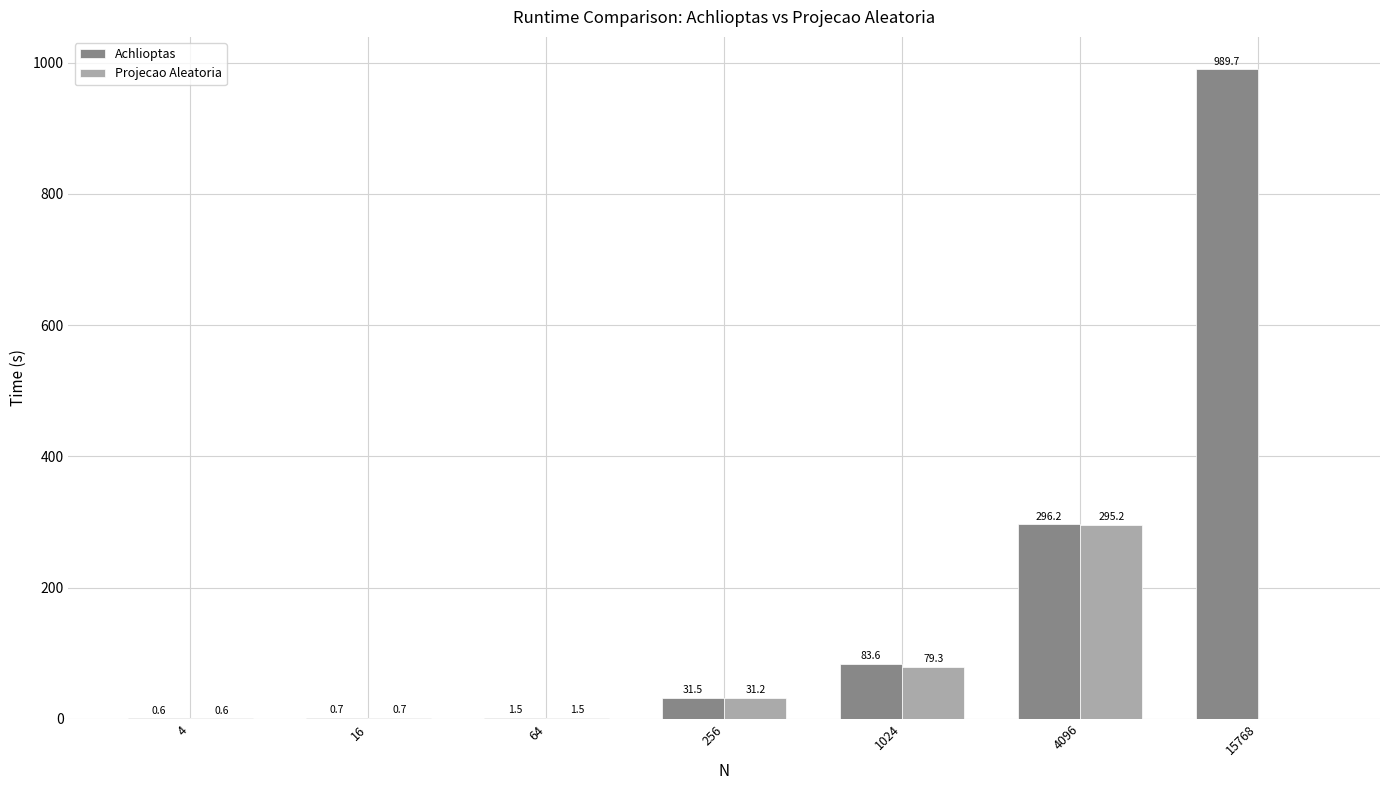

How many categories are shown in the chart?

7